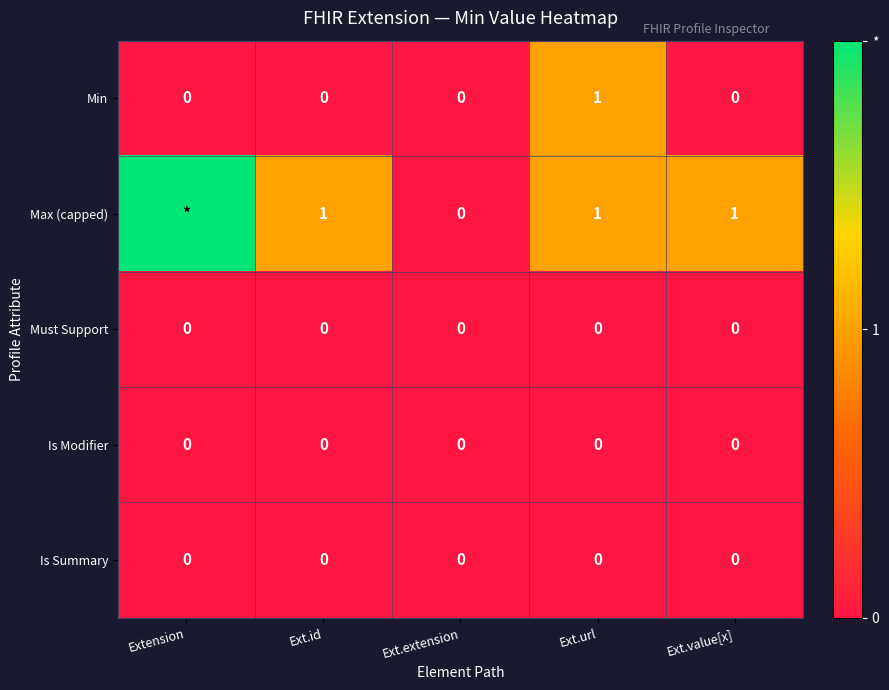

What is the sum of all Min values?

1